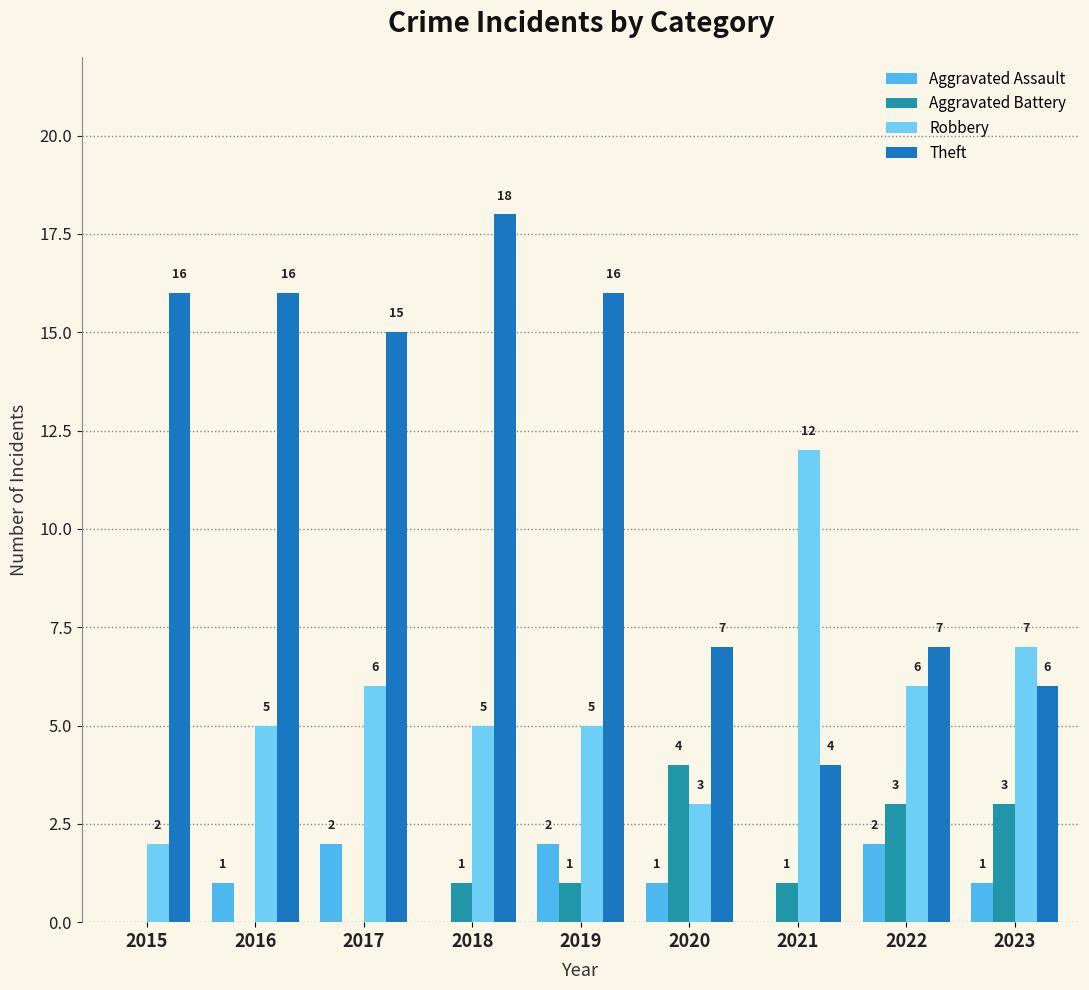

What is the spread (max minus min) of values at 2017?

15